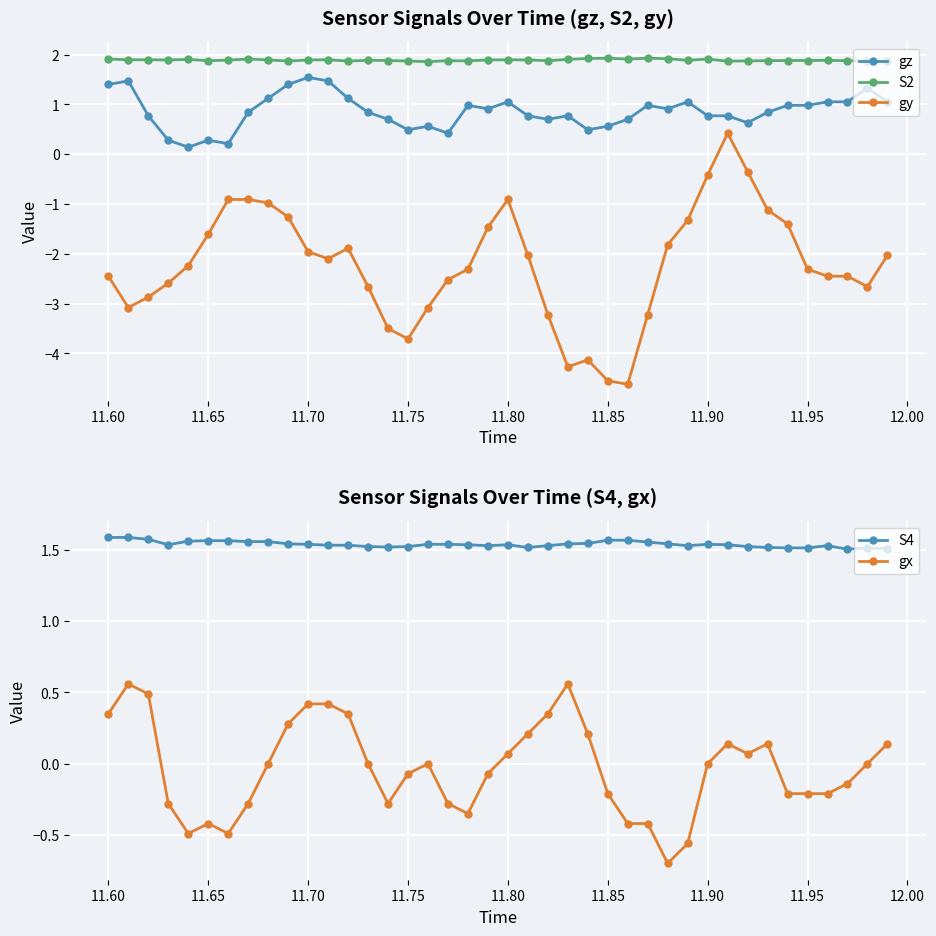

True or false: S2 has more than 2 points higher than both neighbors.

True